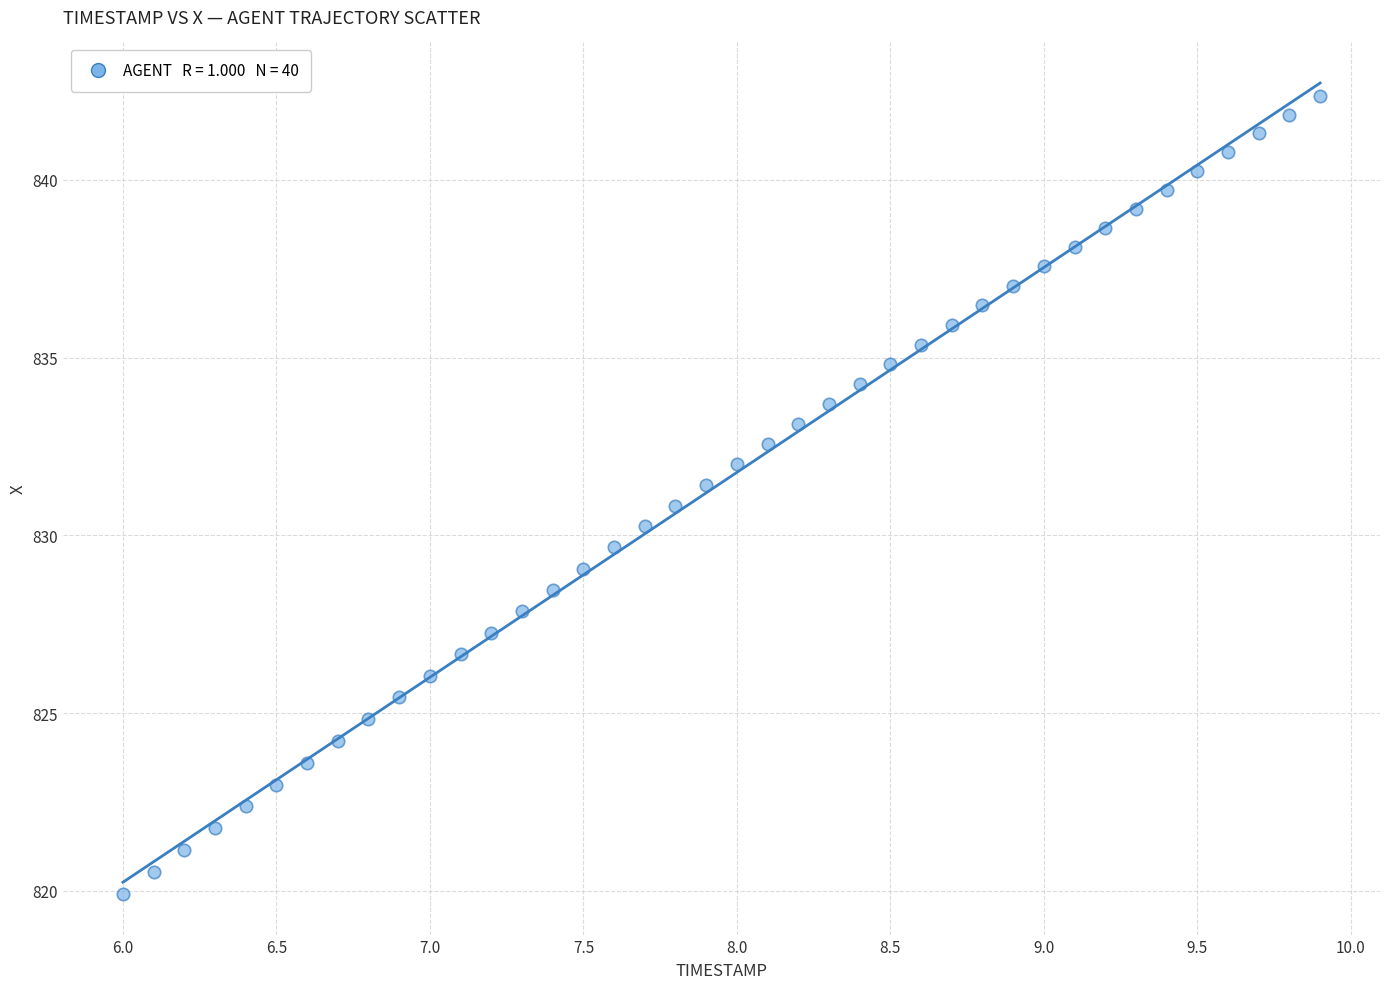

What is the range of Y values (max minus min)?

22.4